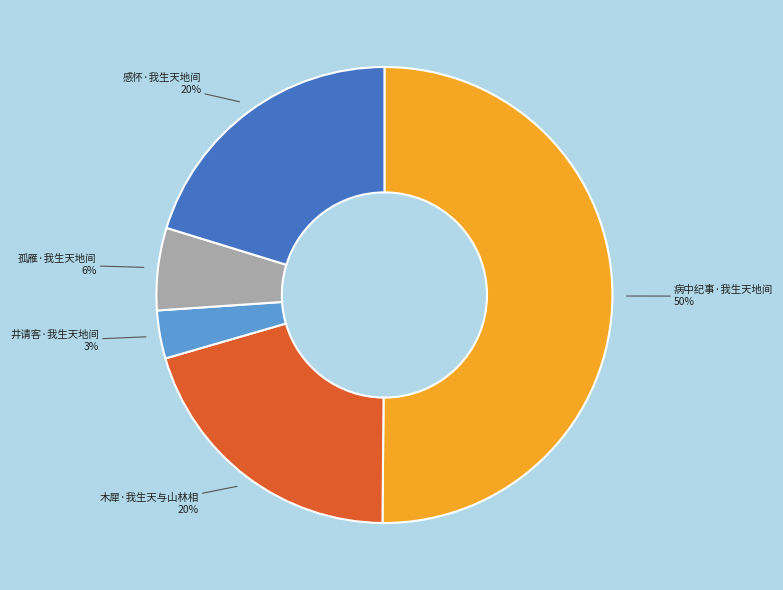

How many segments does this pie chart have?

5